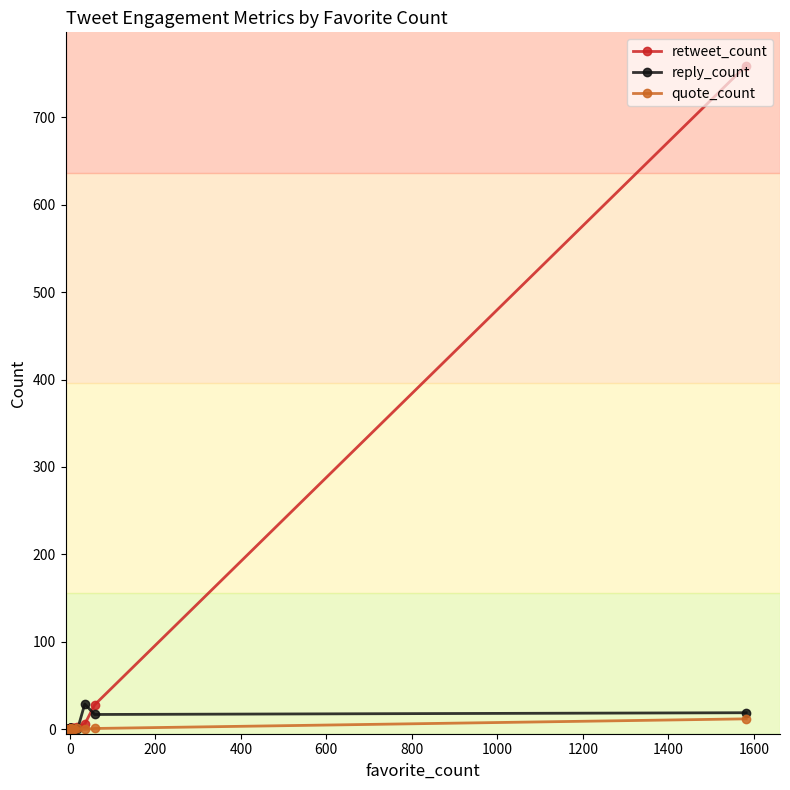

In reply_count, how many points are higher than both neighbors (excluding endpoints)?

1